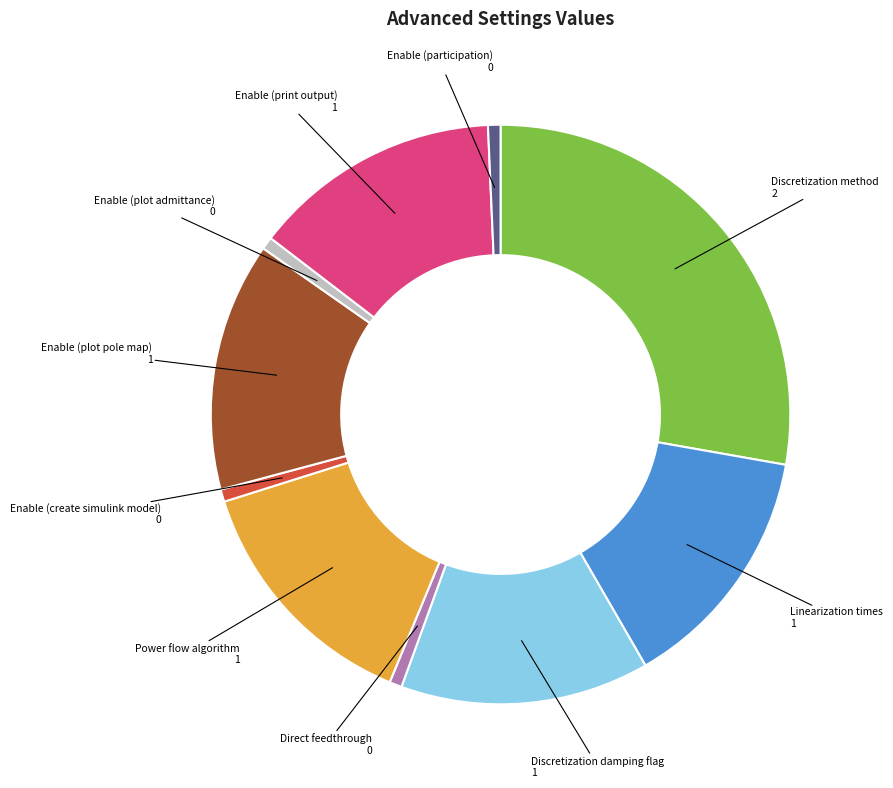

Is there a majority slice in this chart?

No